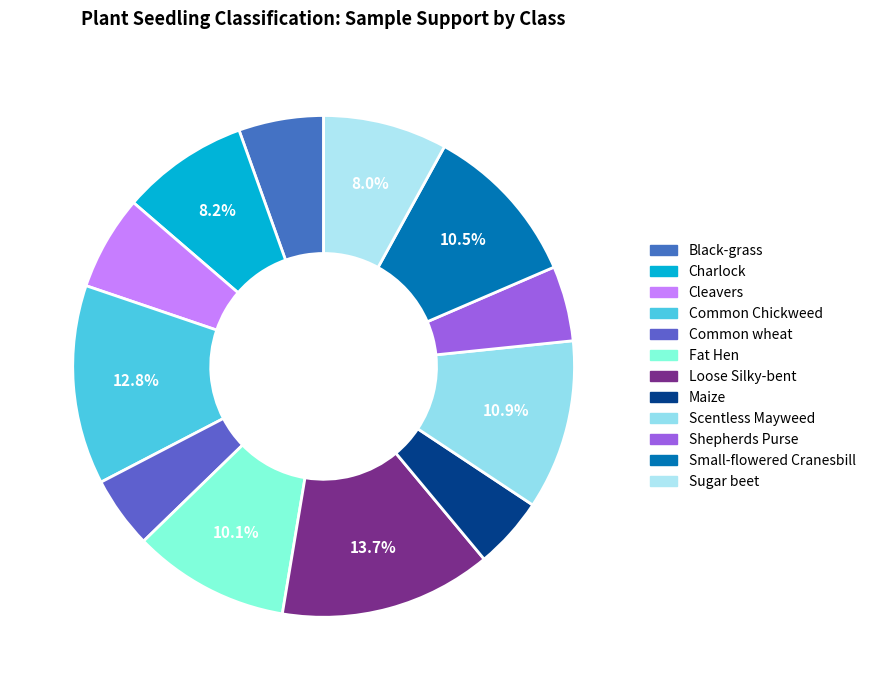

To the nearest percent, what is the average slice percentage?

8%